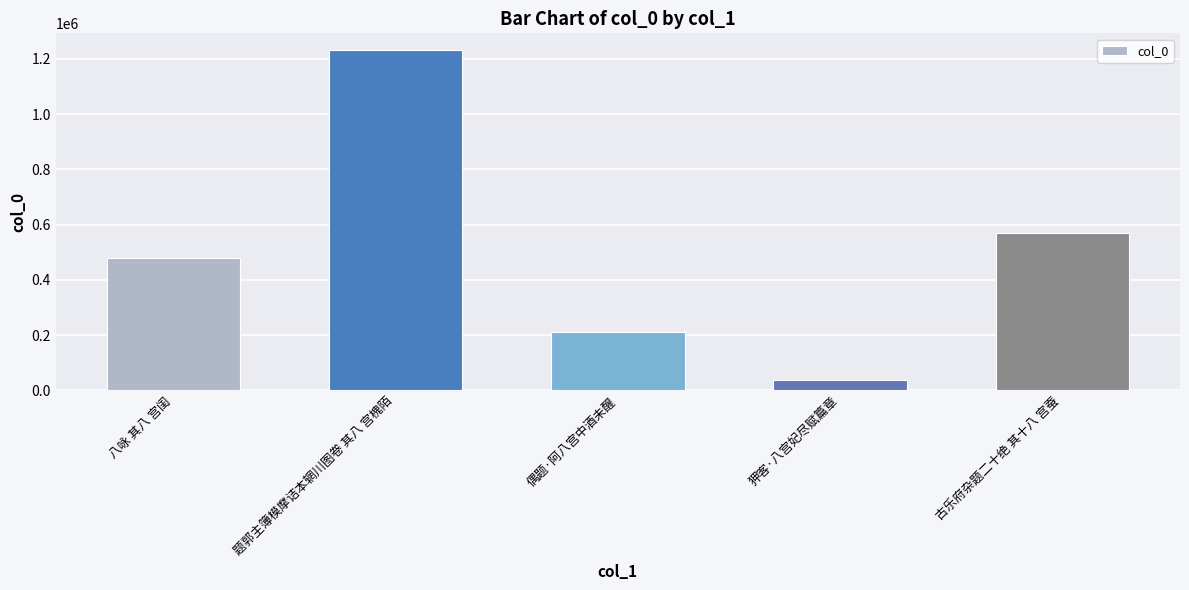

What is the ratio of the value at 八咏 其八 宫闺 to the value at 题郭主簿模摩诘本辋川图卷 其八 宫槐陌?

0.4